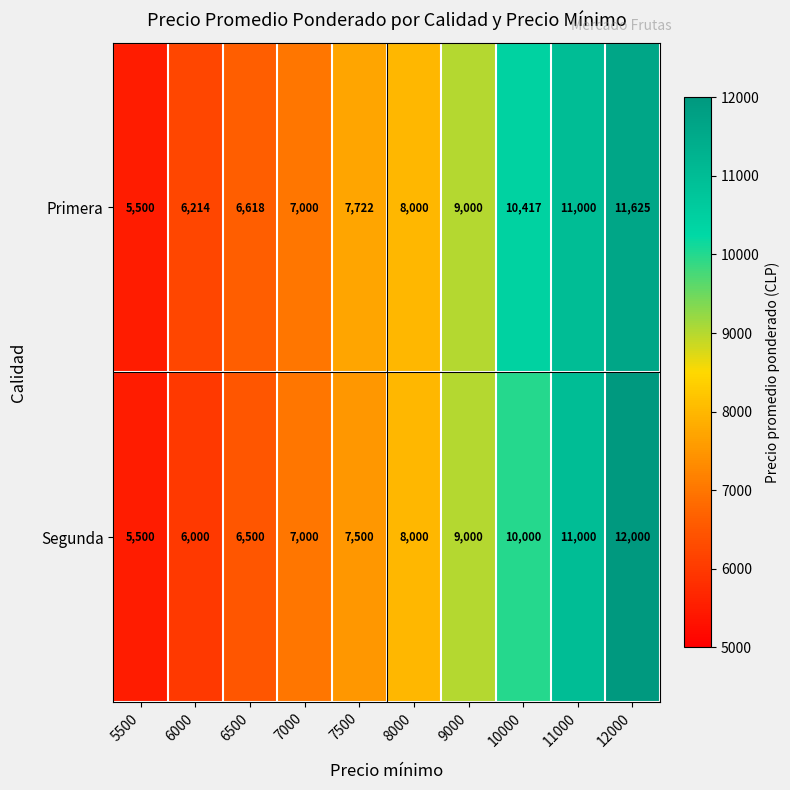

Count the number of categories in the chart.

10